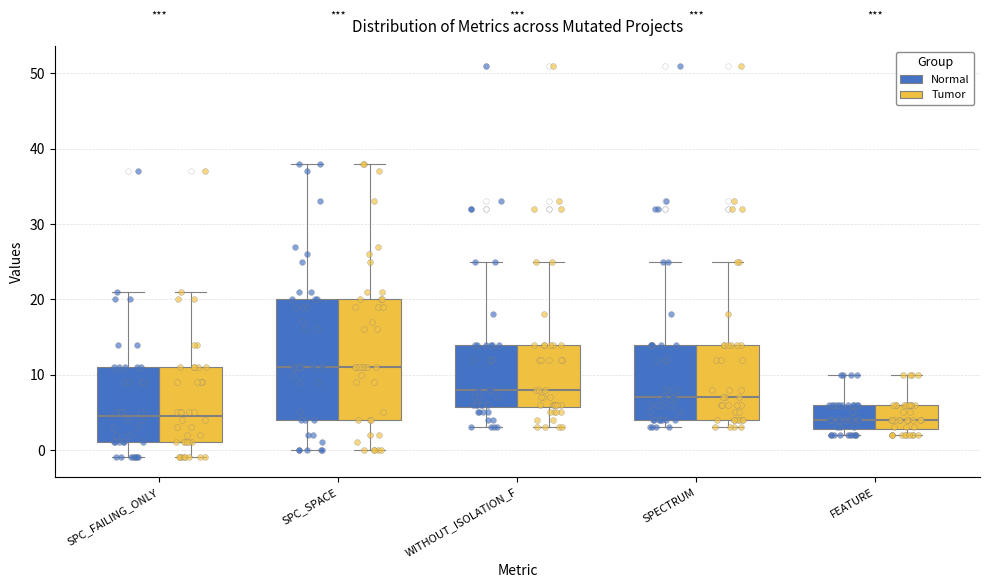

Where is the upper edge of the box for FEATURE (Normal) on the y-axis? The values are not printed on the chart, so give them approximately, as read against the axis.

6